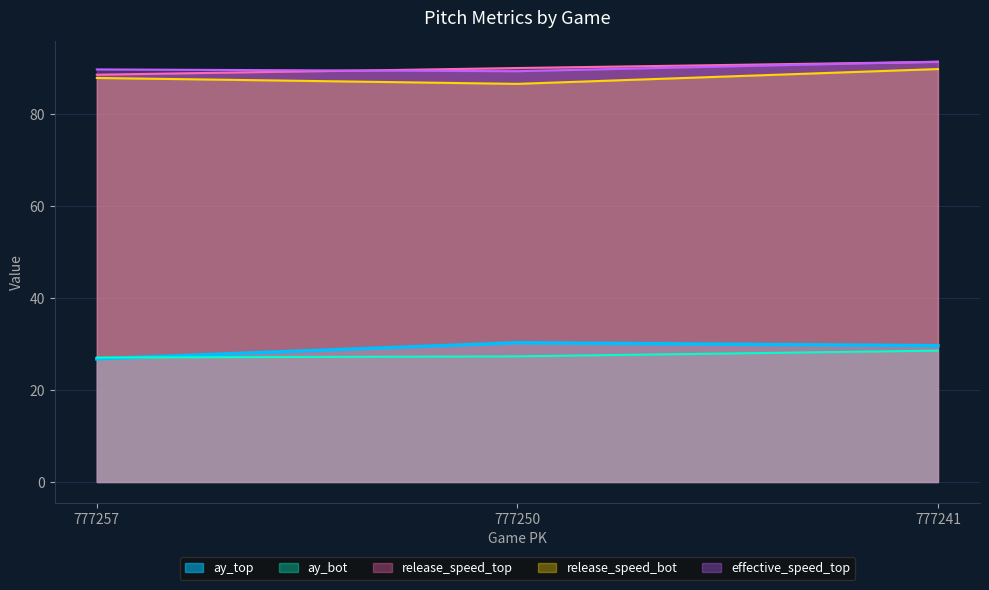

Which category has the highest value across all series?

777241